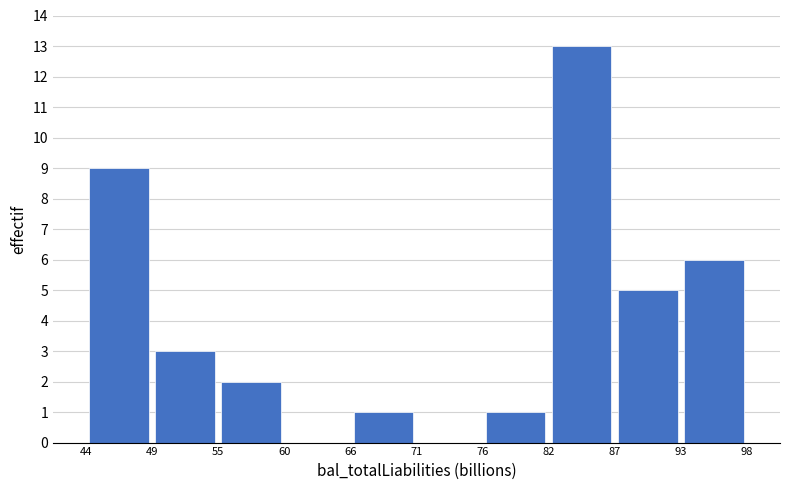

Over which range of the x-axis is the bar tallest?

82 to 87